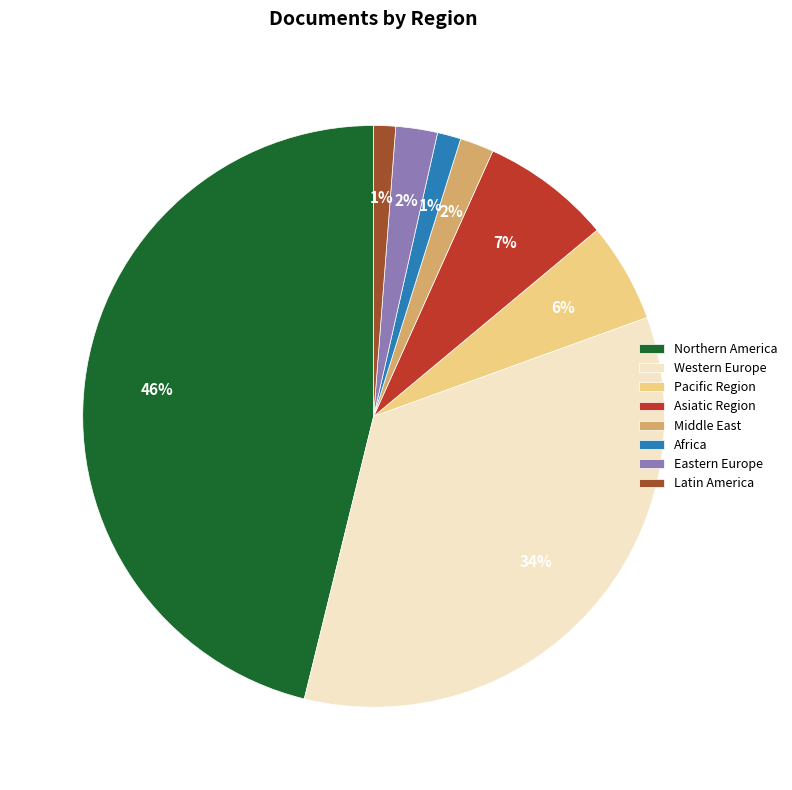

What is the largest slice in the pie chart?

Northern America